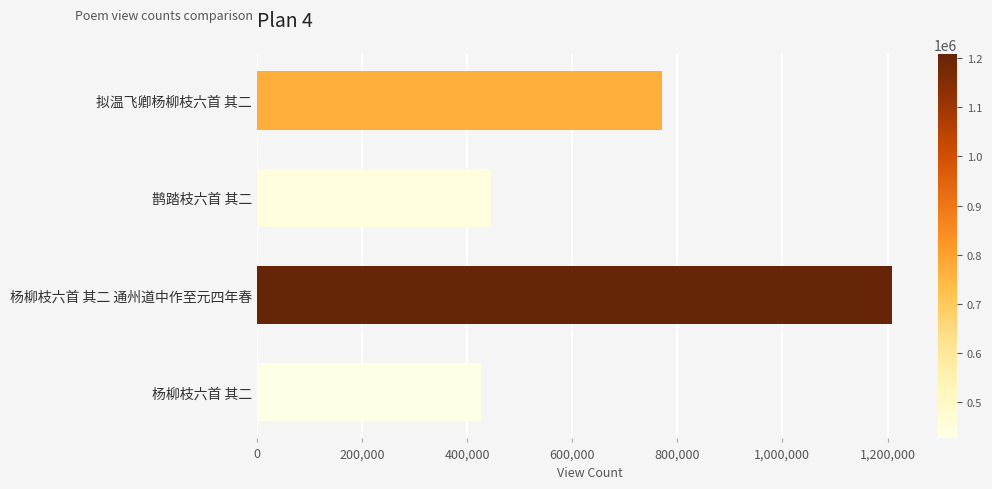

At which category does the chart reach its peak across all series?

杨柳枝六首 其二 通州道中作至元四年春